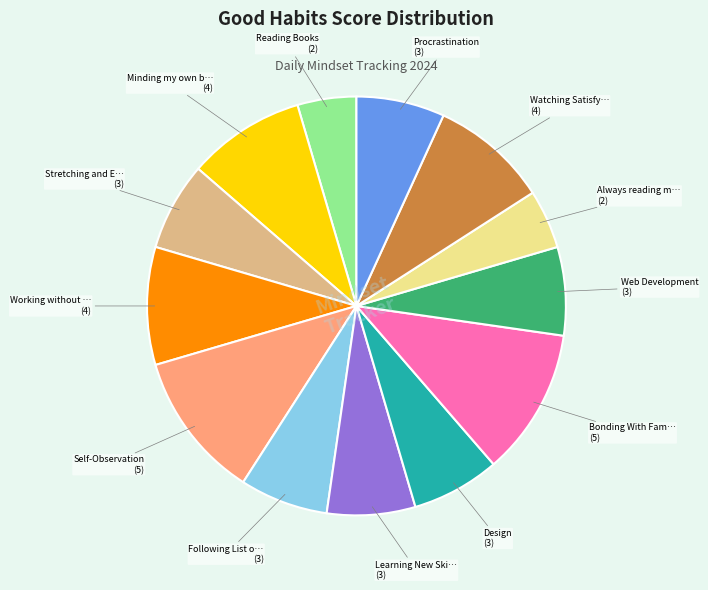

Is there any slice that represents more than half of the pie?

No